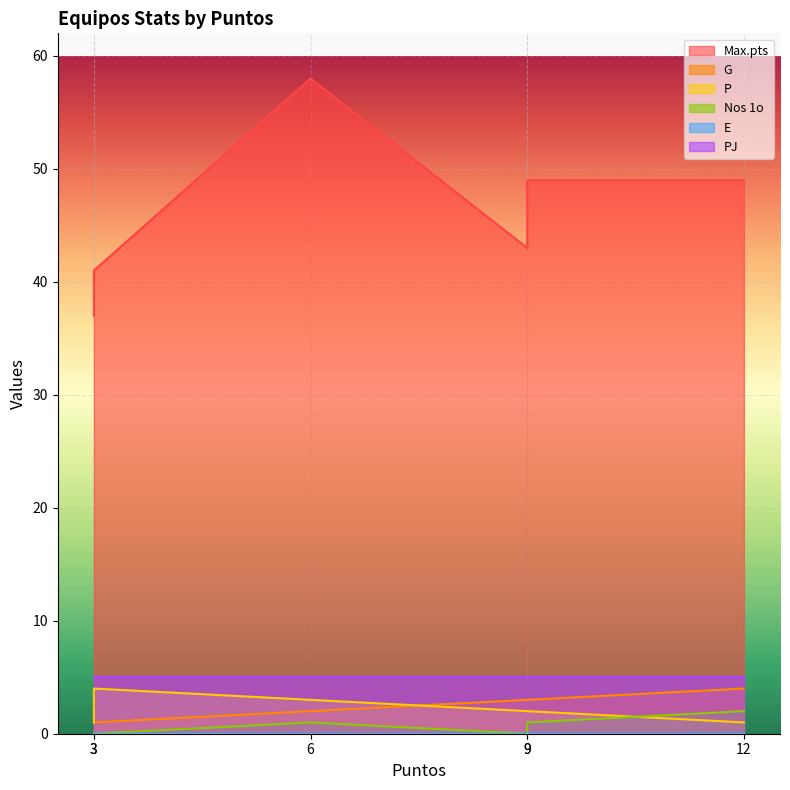

True or false: Nos 1o and G cross at least once.

False